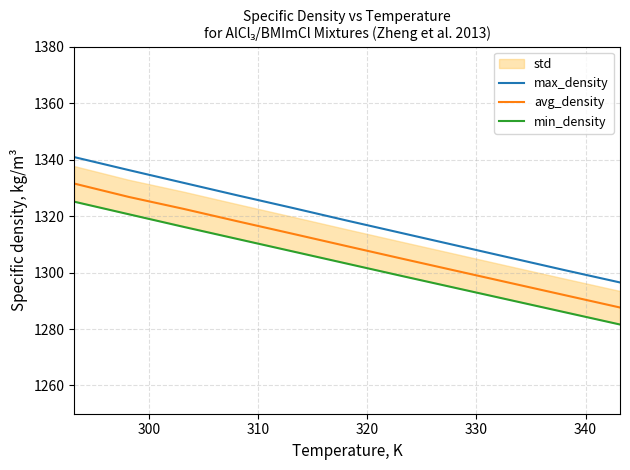

True or false: avg_density and min_density intersect in this chart.

False